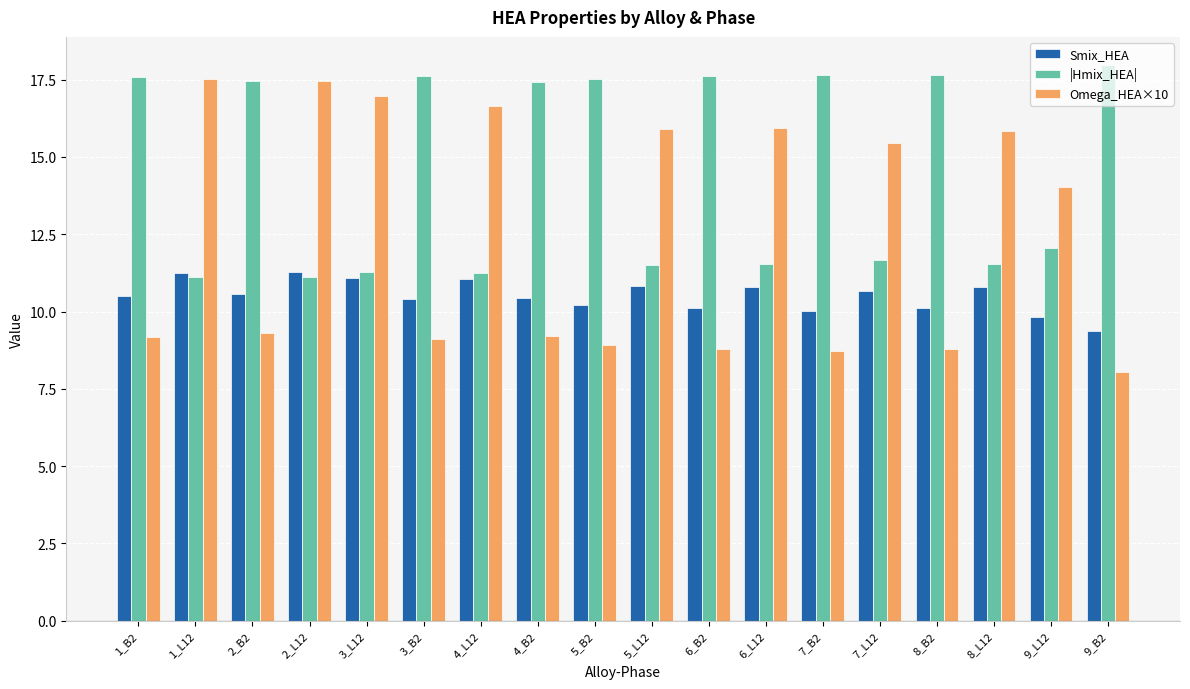

What is the average value of the Omega_HEA×10 series?

12.5